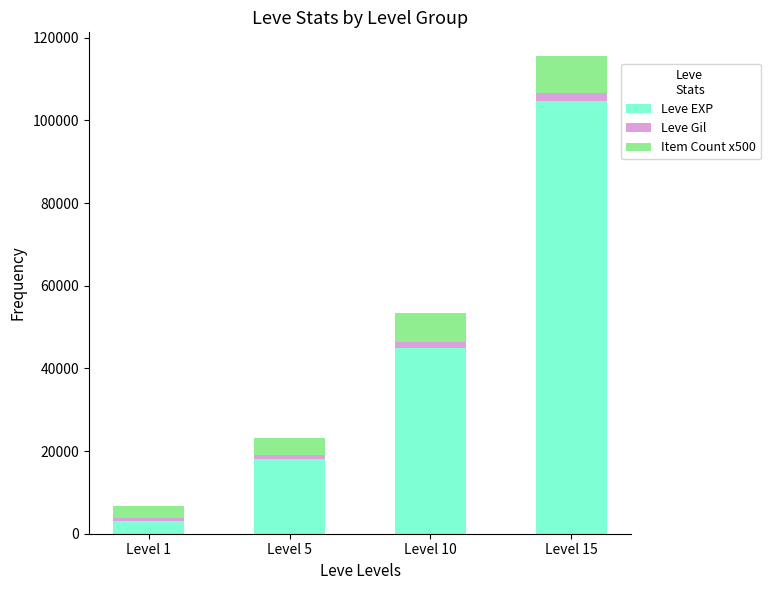

True or false: Leve EXP has a value of 3061 at Level 1.

True